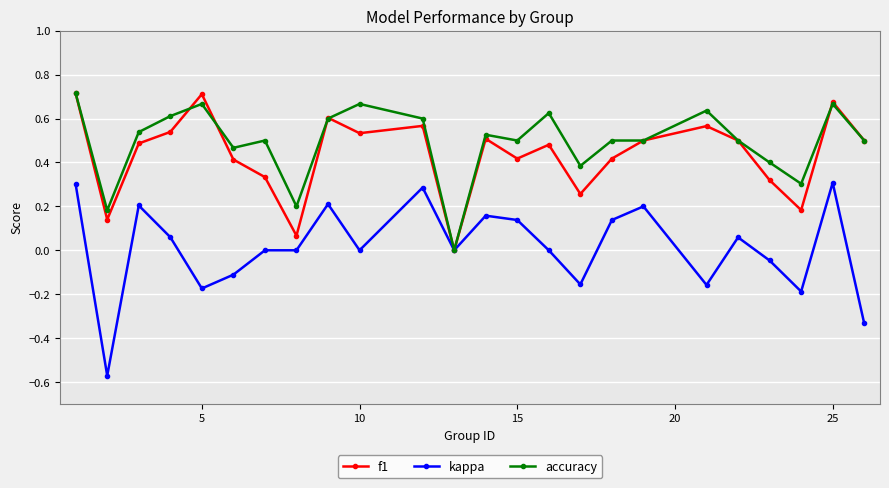

Which series has the widest spread of values?

kappa